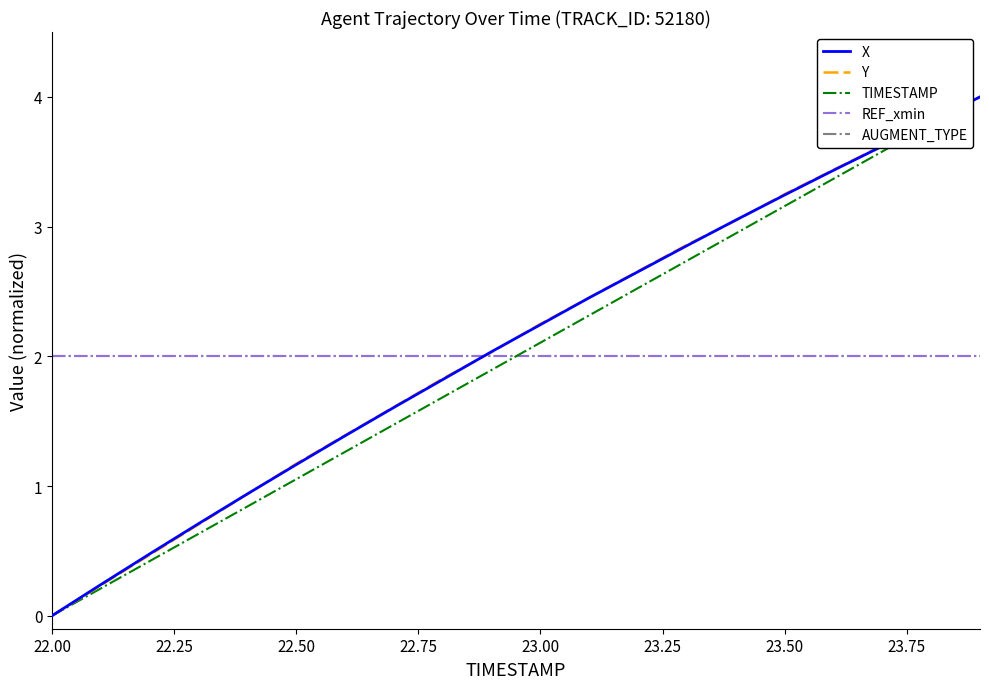

Does the chart display data point markers on the line(s)?

No